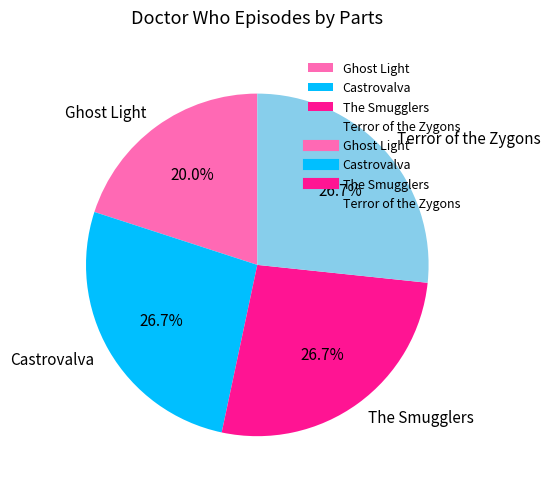

To the nearest percent, what is the difference between the largest and smallest slice percentages?

7%